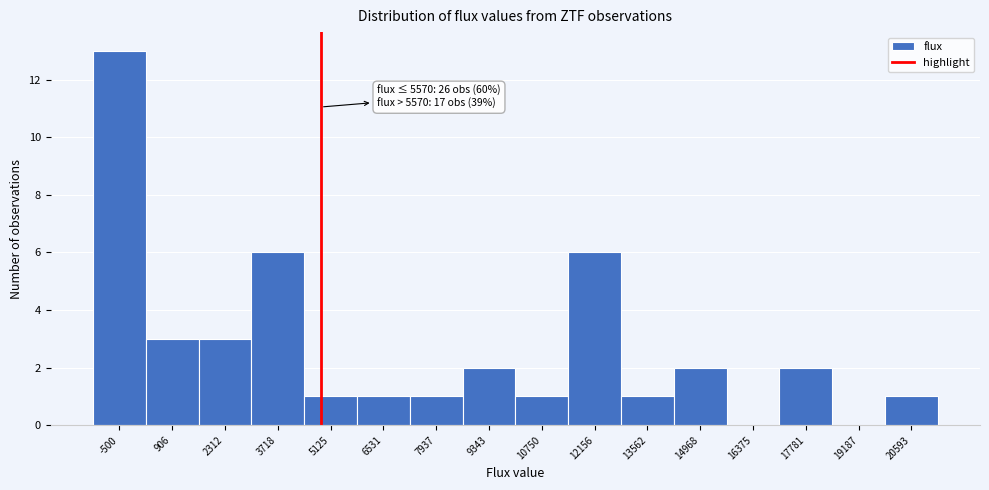

Reading left to right, what are all the values shown in this chart?

-500=13	906=3	2312=3	3718=6	5125=1	6531=1	7937=1	9343=2	10750=1	12156=6	13562=1	14968=2	16375=0	17781=2	19187=0	20593=1